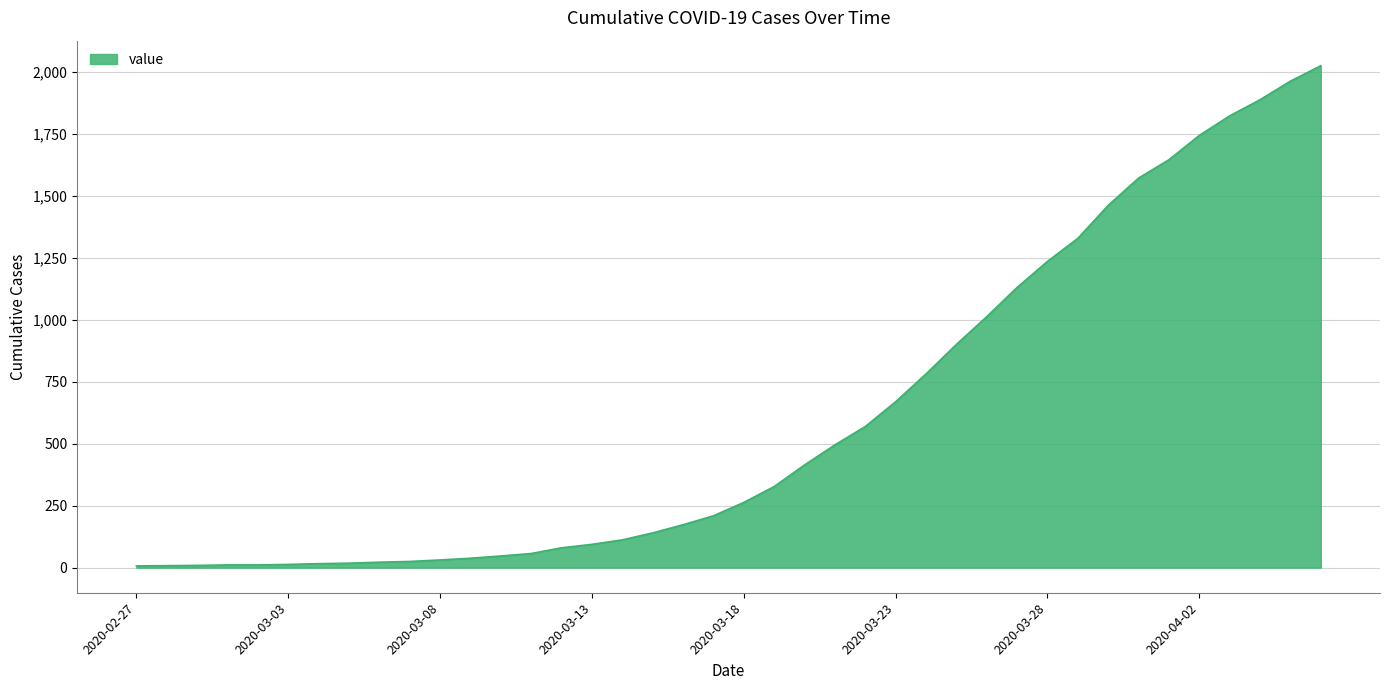

What is the maximum value shown in the chart?

2024